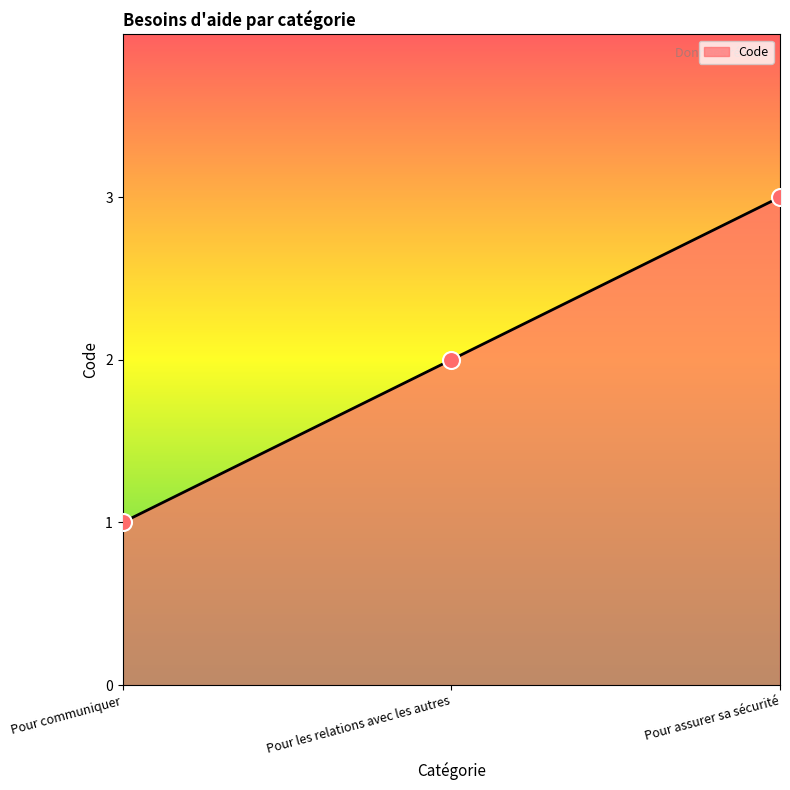

Approximately how many times larger is the value at Pour les relations avec les autres compared to Pour assurer sa sécurité?

0.7